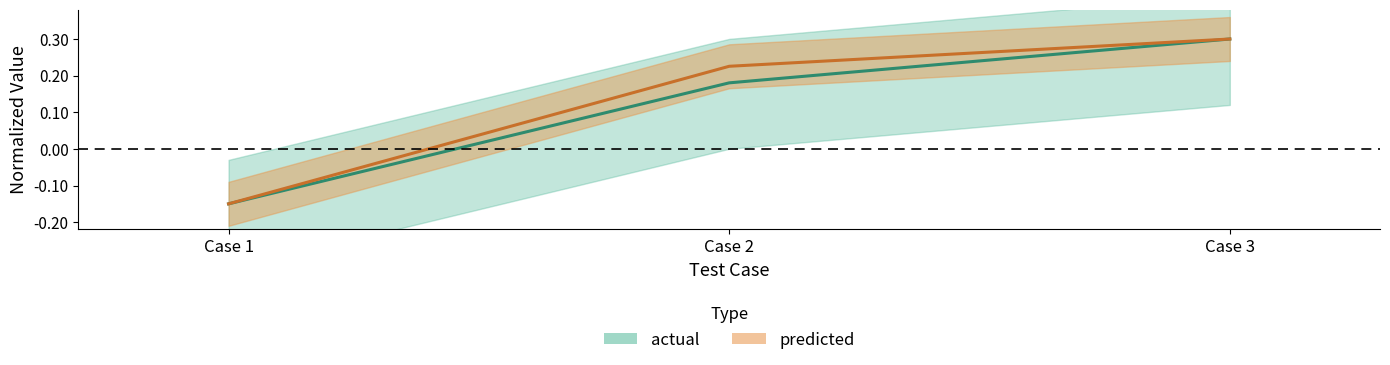

Rank the series at Case 1 from lowest to highest value.

actual, predicted